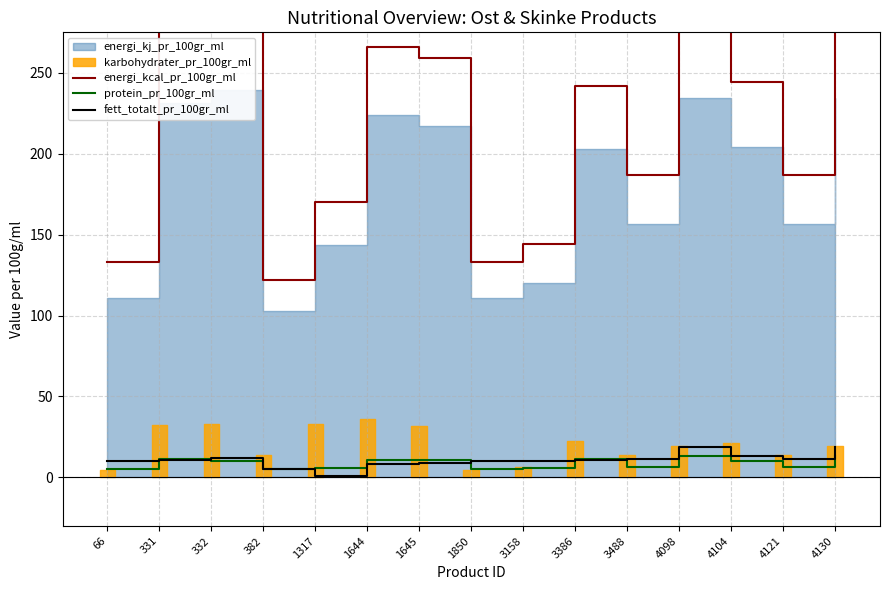

True or false: protein_pr_100gr_ml and energi_kcal_pr_100gr_ml intersect in this chart.

False